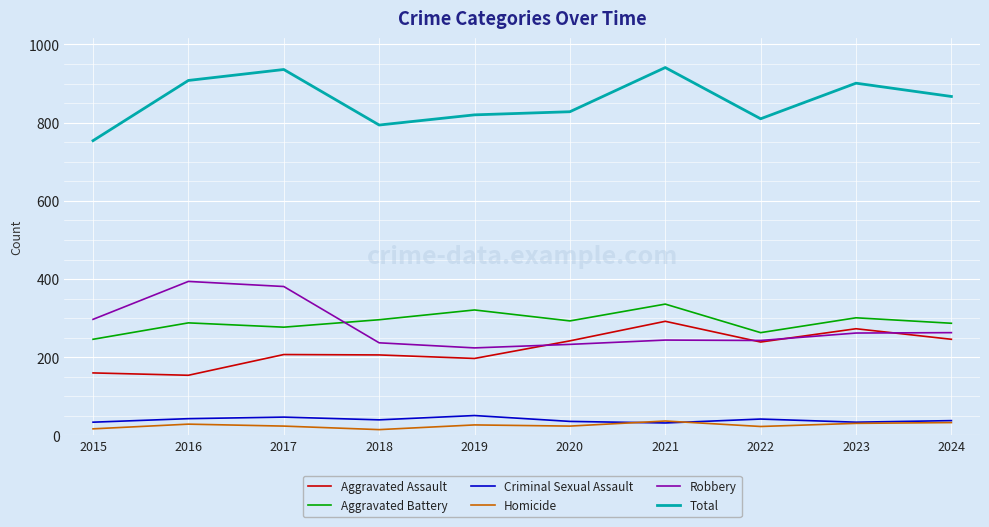

At 2017, list the series in order from smallest to largest.

Homicide, Criminal Sexual Assault, Aggravated Assault, Aggravated Battery, Robbery, Total